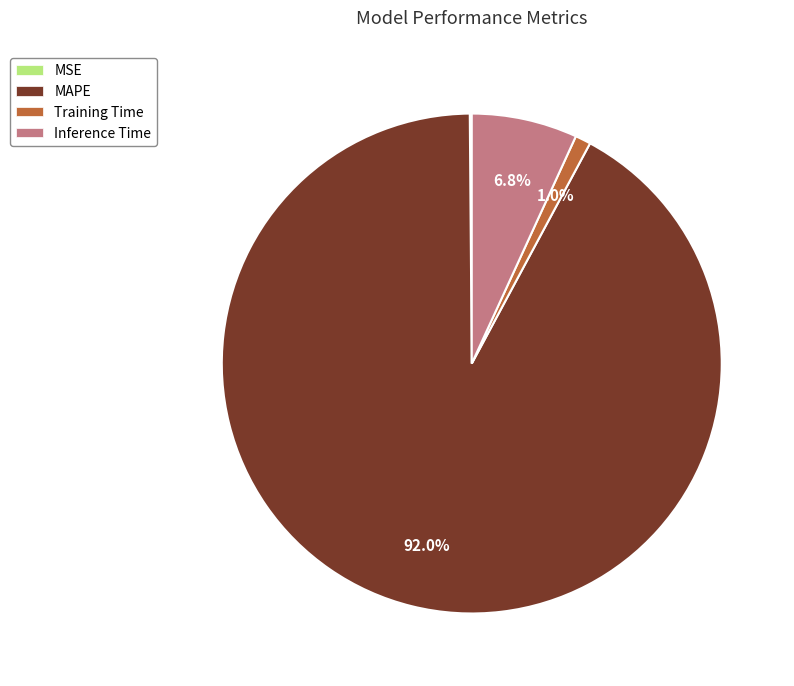

Which slice is the largest?

MAPE